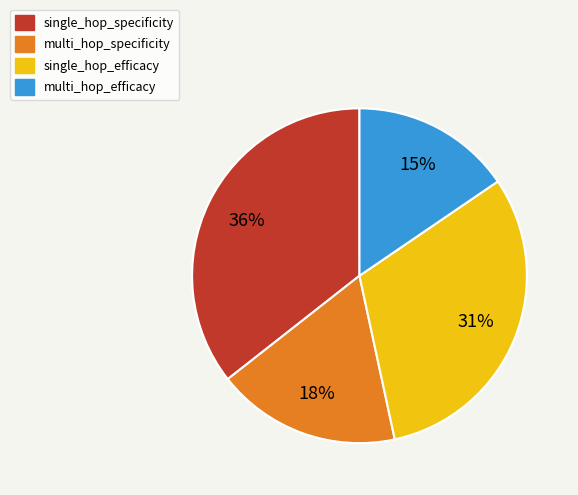

To the nearest percent, what percentage of the pie is single_hop_specificity?

36%